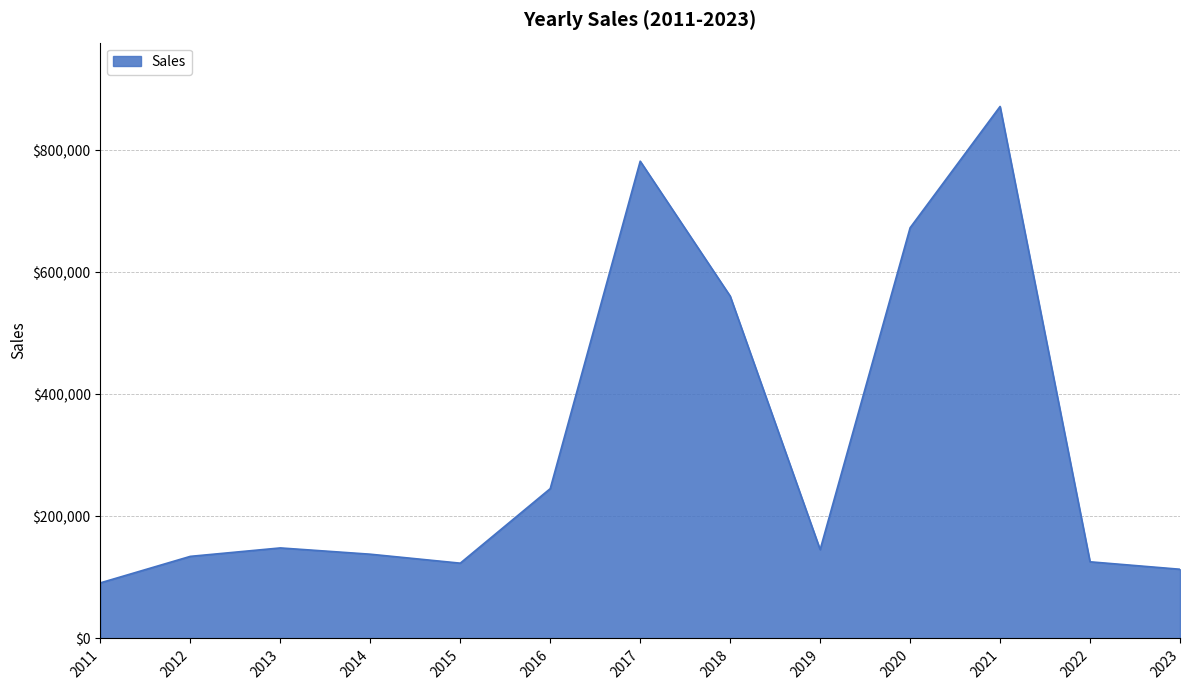

Where is the first local maximum?

2013